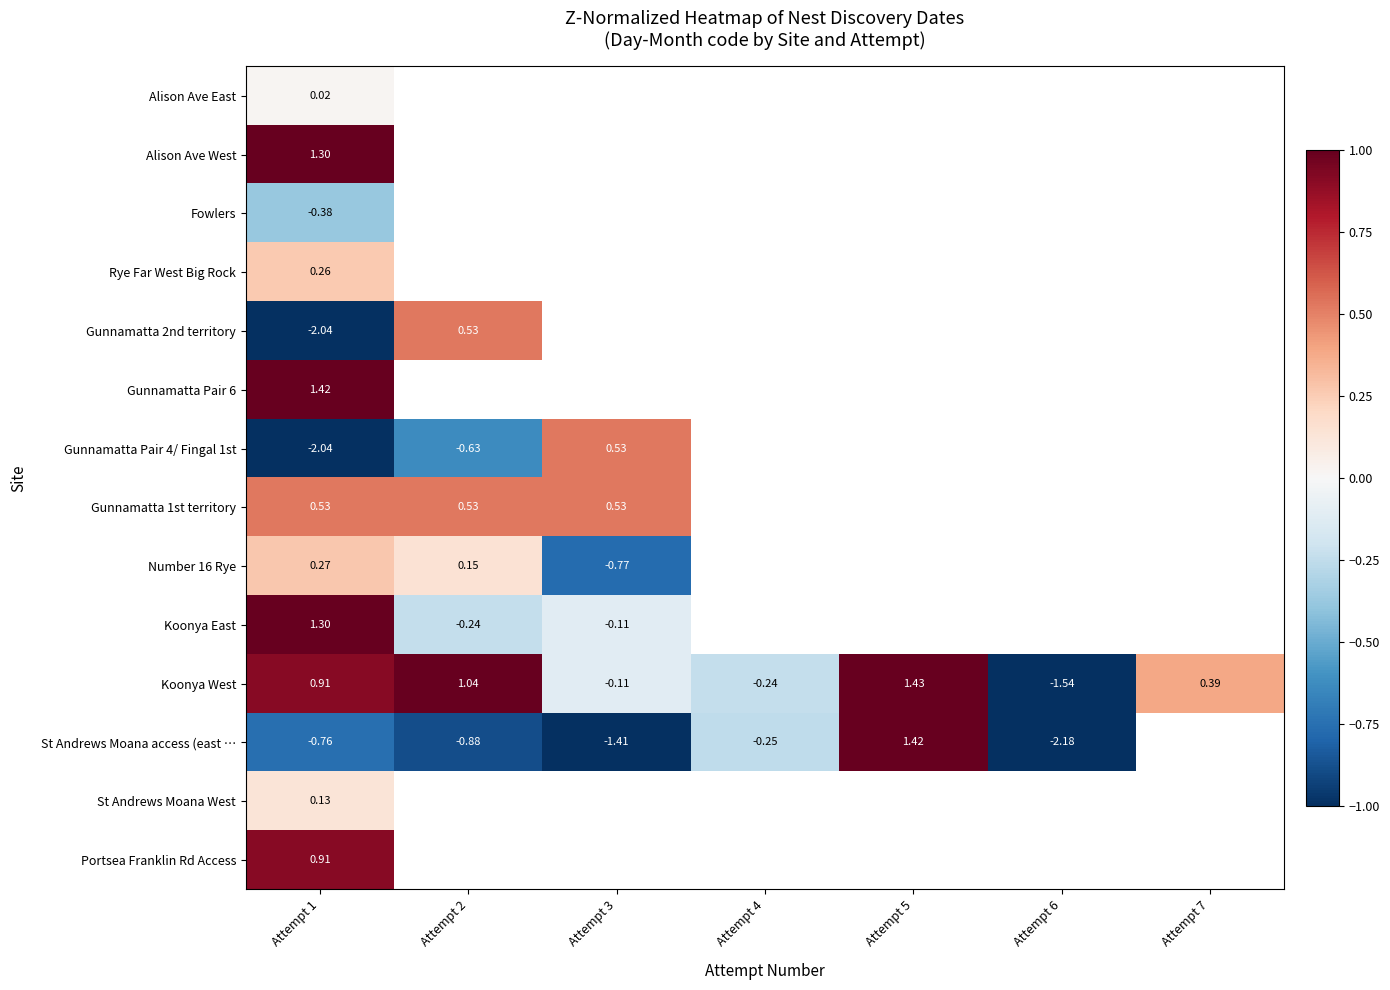

What is the minimum value shown in the chart?

-2.2